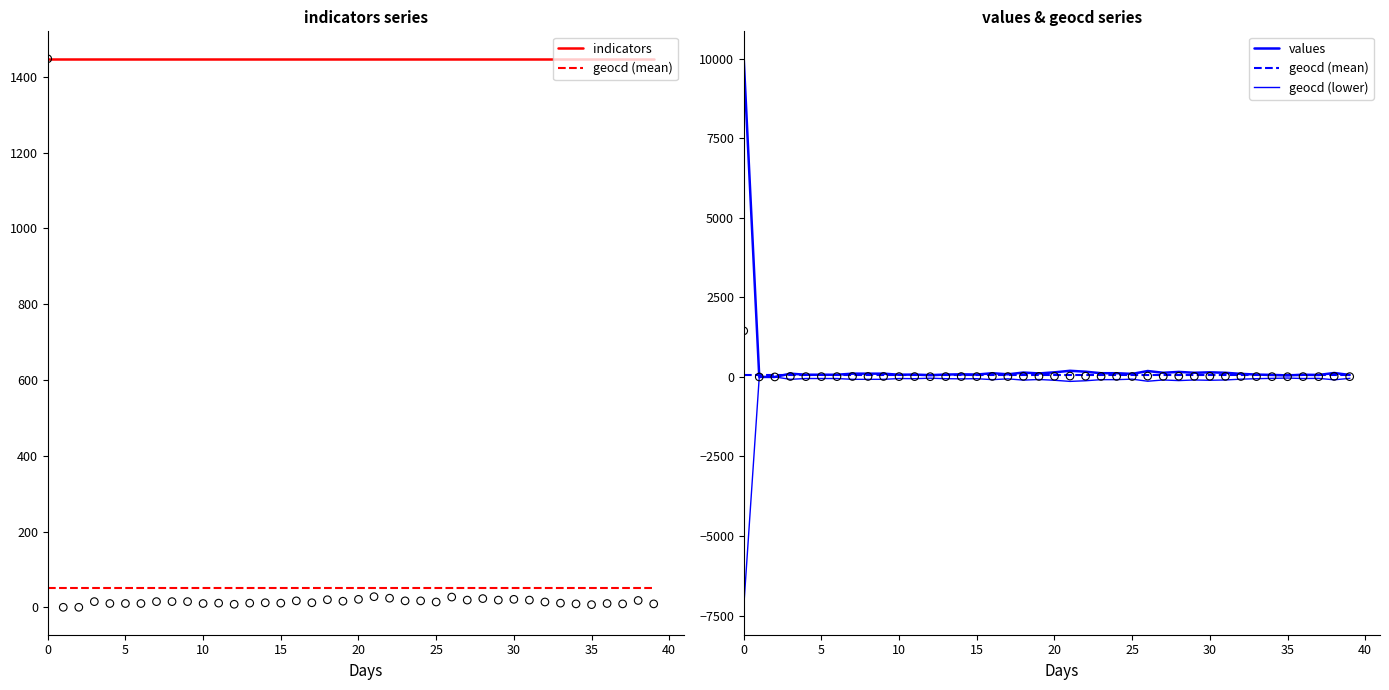

Which series reaches the maximum Y coordinate?

values